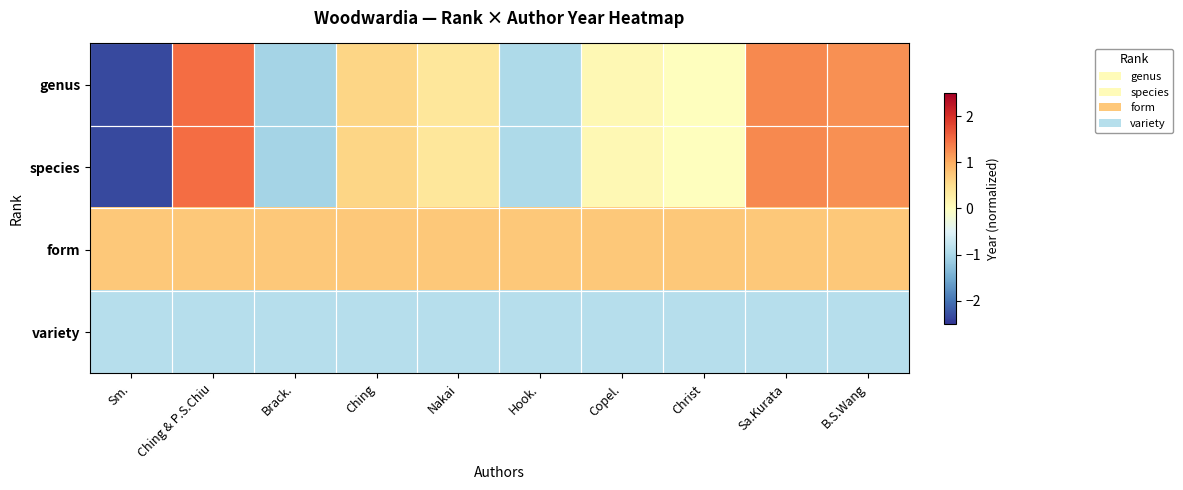

How many series are shown in this chart?

4